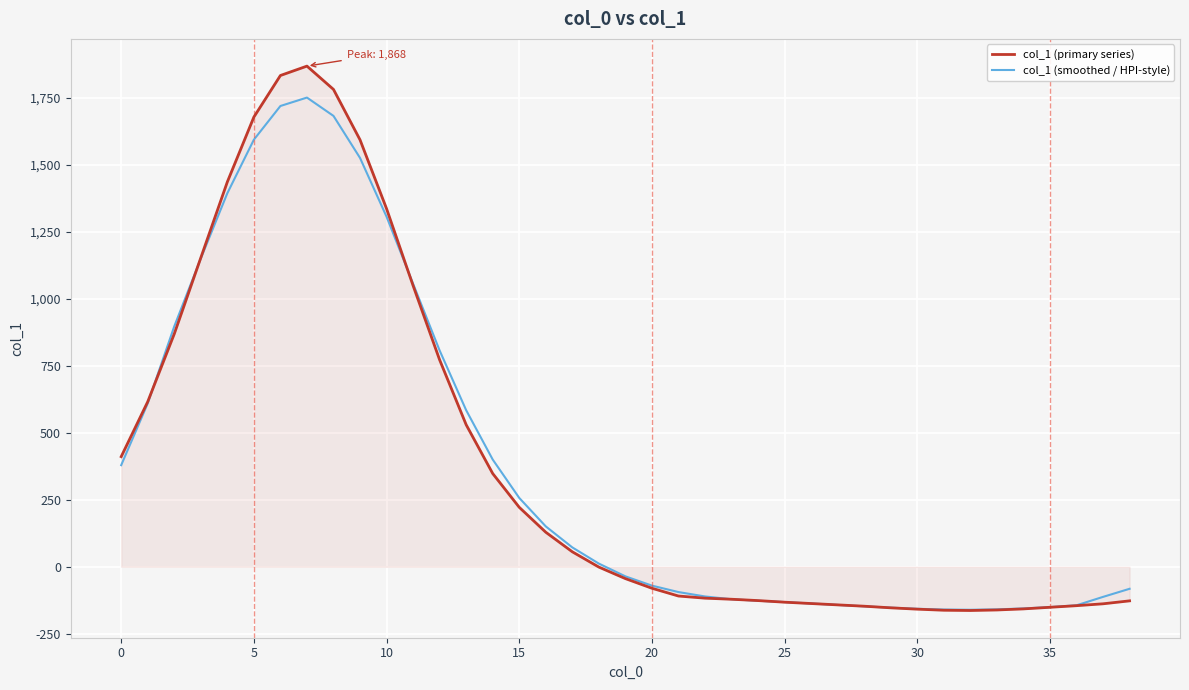

Which series has the largest range (max minus min)?

col_1 (primary series)